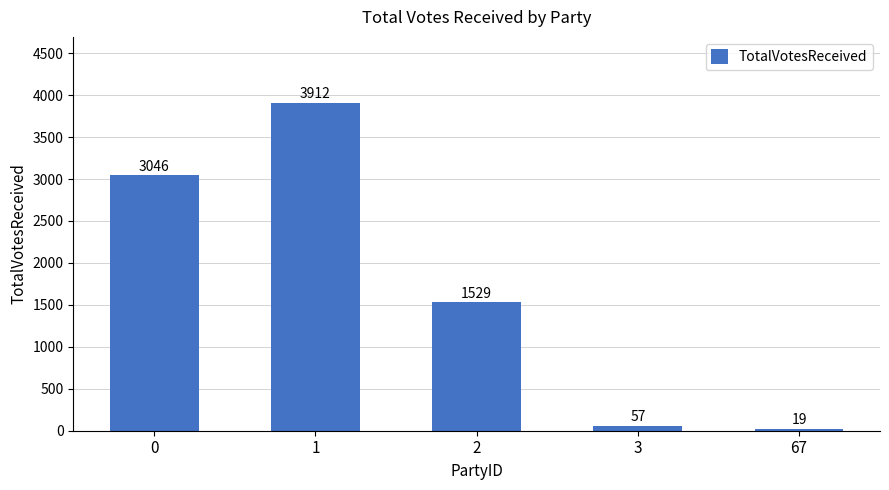

Rank the categories by value from highest to lowest.

1, 0, 2, 3, 67